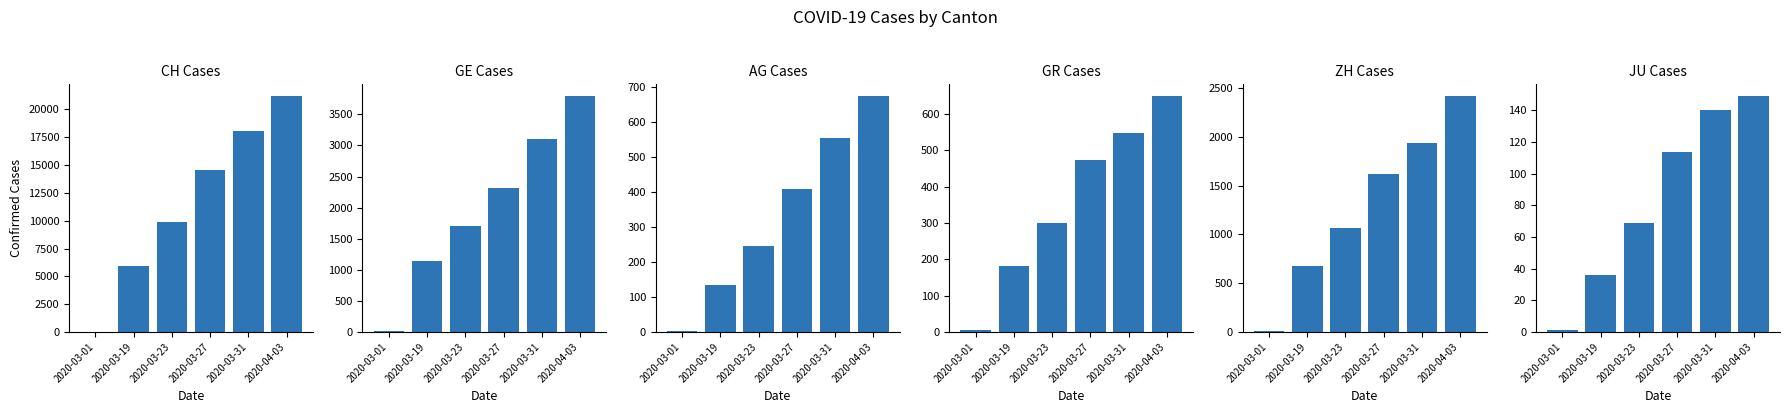

What is the value of the GR bar at the 3rd from the left?

300